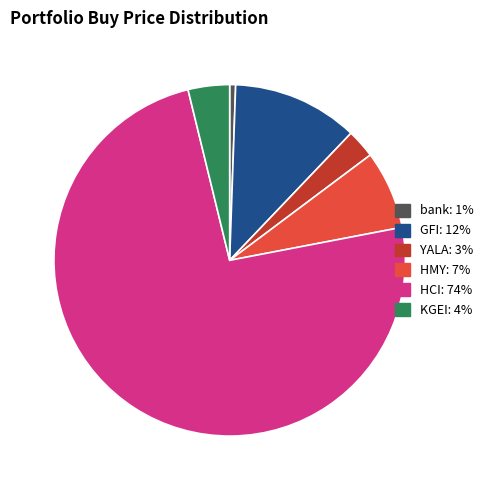

Does HMY represent more than half of the total?

No